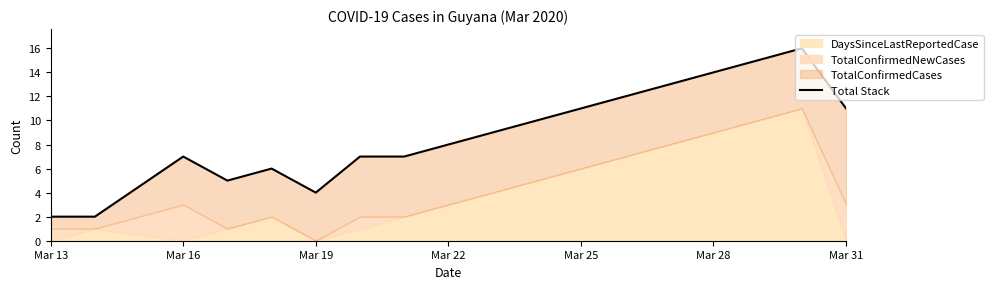

At which category does the chart reach its minimum across all series?

Mar 13